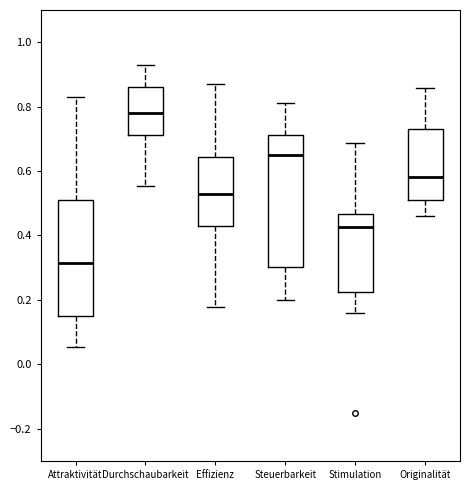

Which box is the tallest, from its lower edge to its upper edge?

Steuerbarkeit